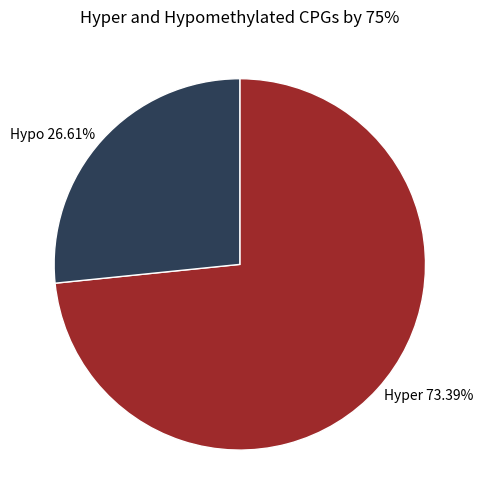

To the nearest percent, what is the average slice percentage?

50%